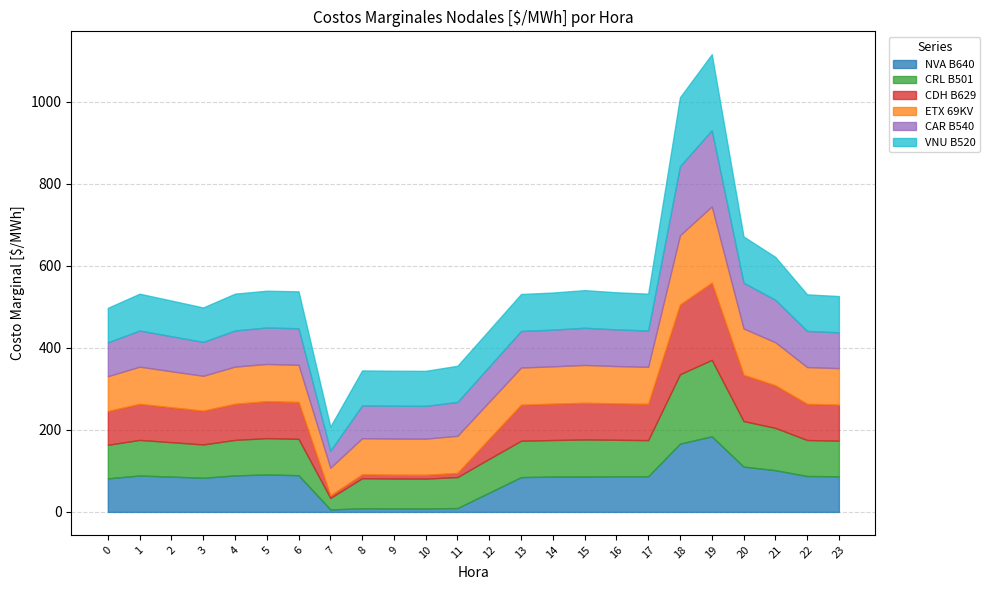

What is the average value of the NVA B640 series?

77.8